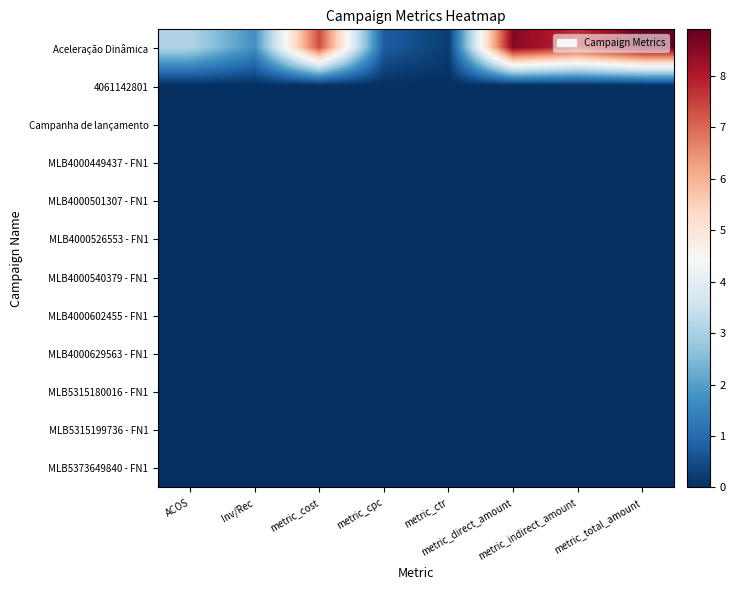

Which series has the widest spread of values?

Aceleração Dinâmica